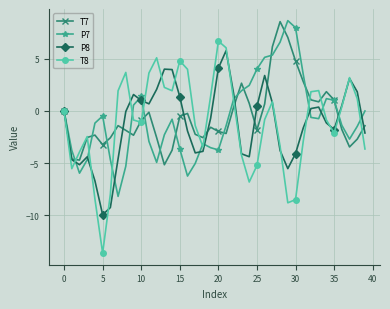

True or false: P7 has more than 1 interior local peaks.

True